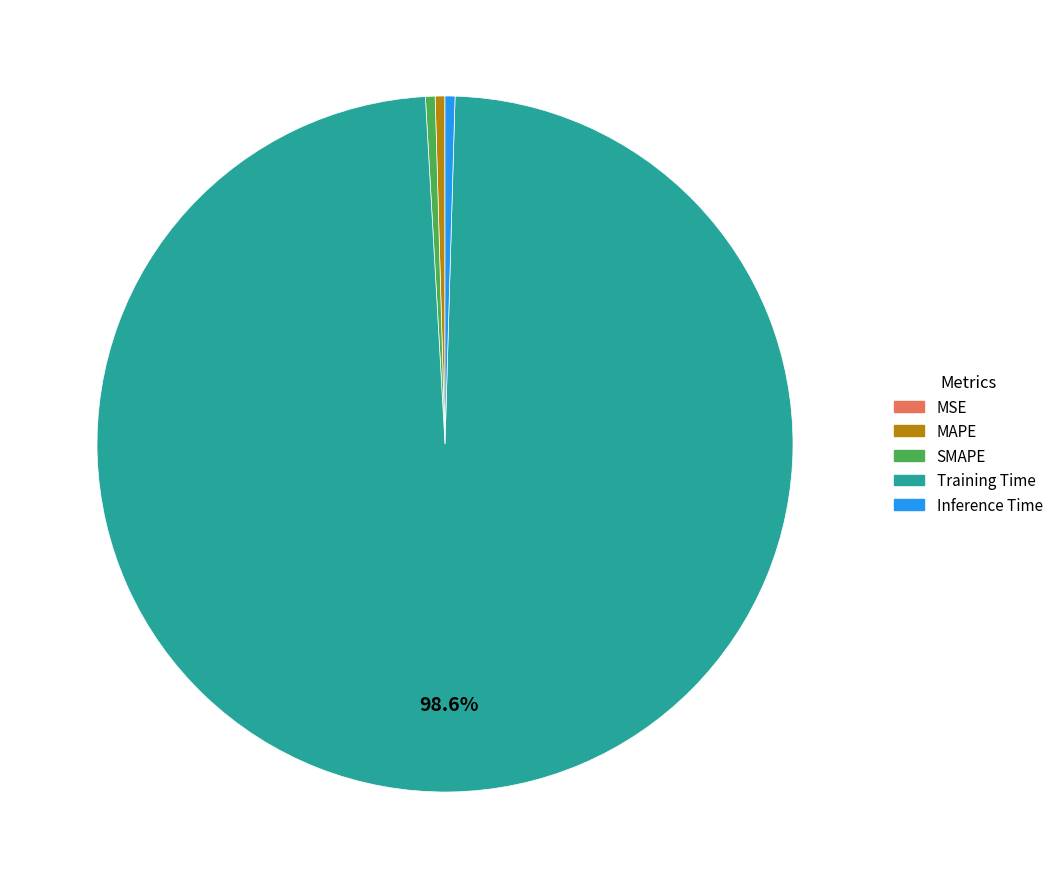

What is the majority slice?

Training Time